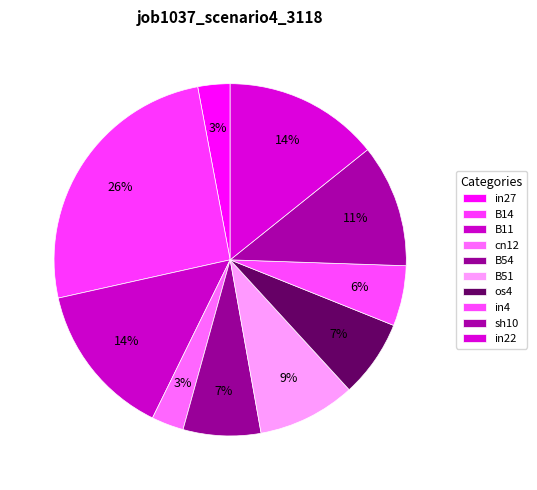

To the nearest percent, what is the combined percentage of in22 and os4?

21%